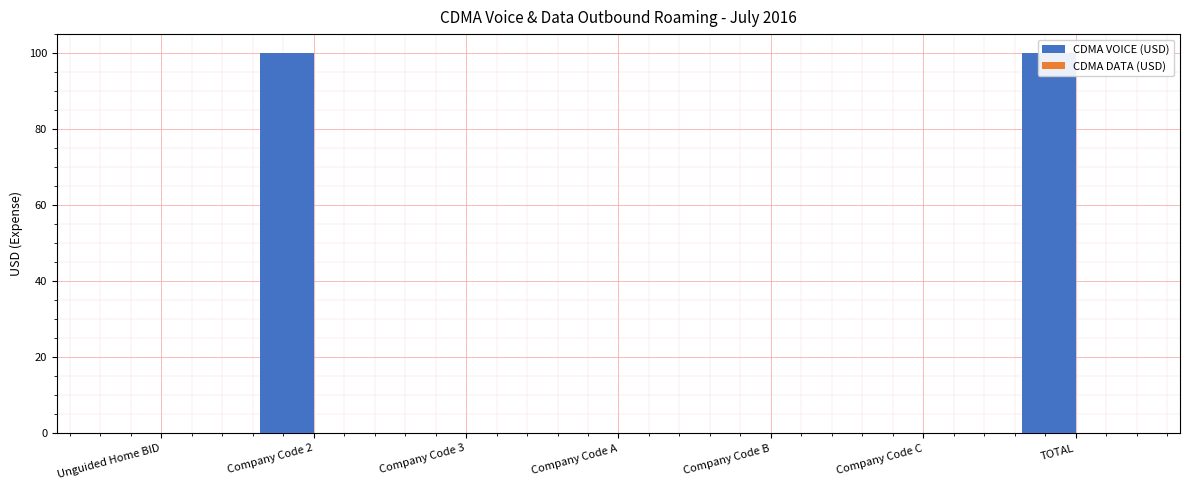

How many data points does each series have?

7